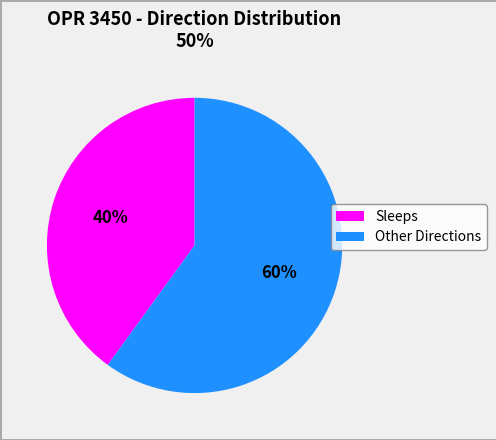

To the nearest percent, what is the difference between the largest and smallest slice percentages?

20%